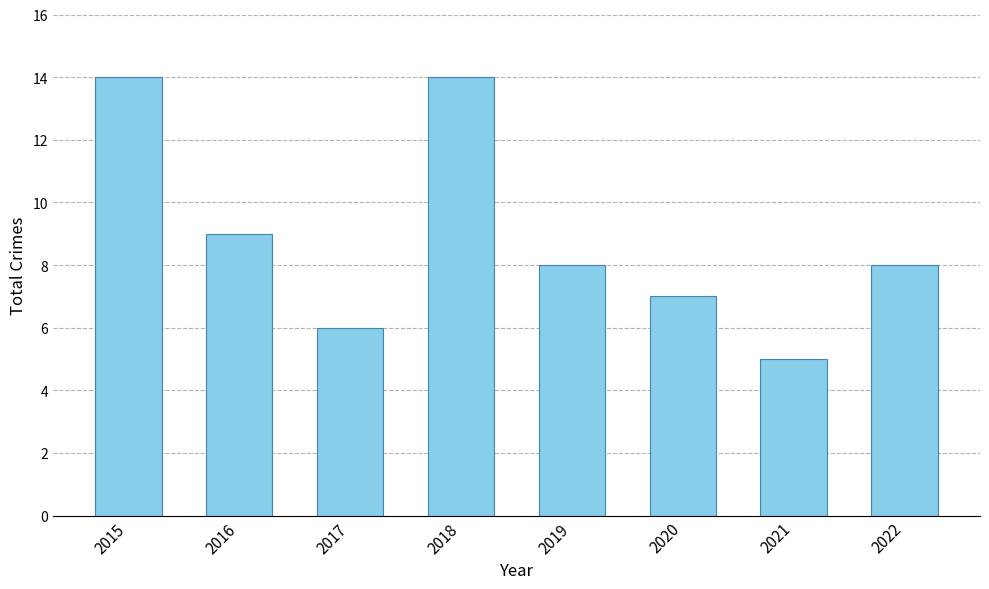

Which has a higher value, 2017 or 2021?

2017